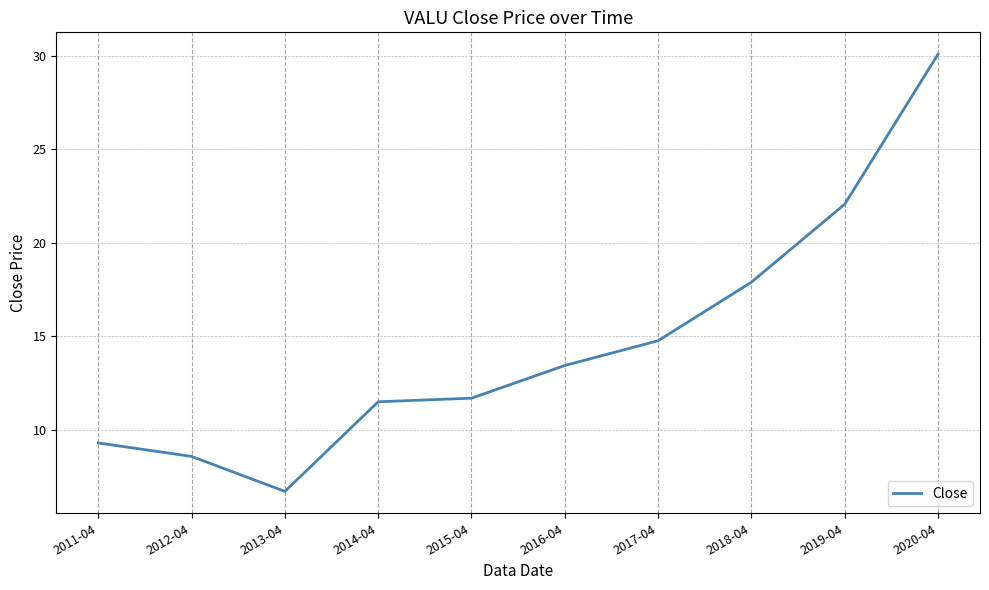

Which label corresponds to the largest value in the chart?

2020-04